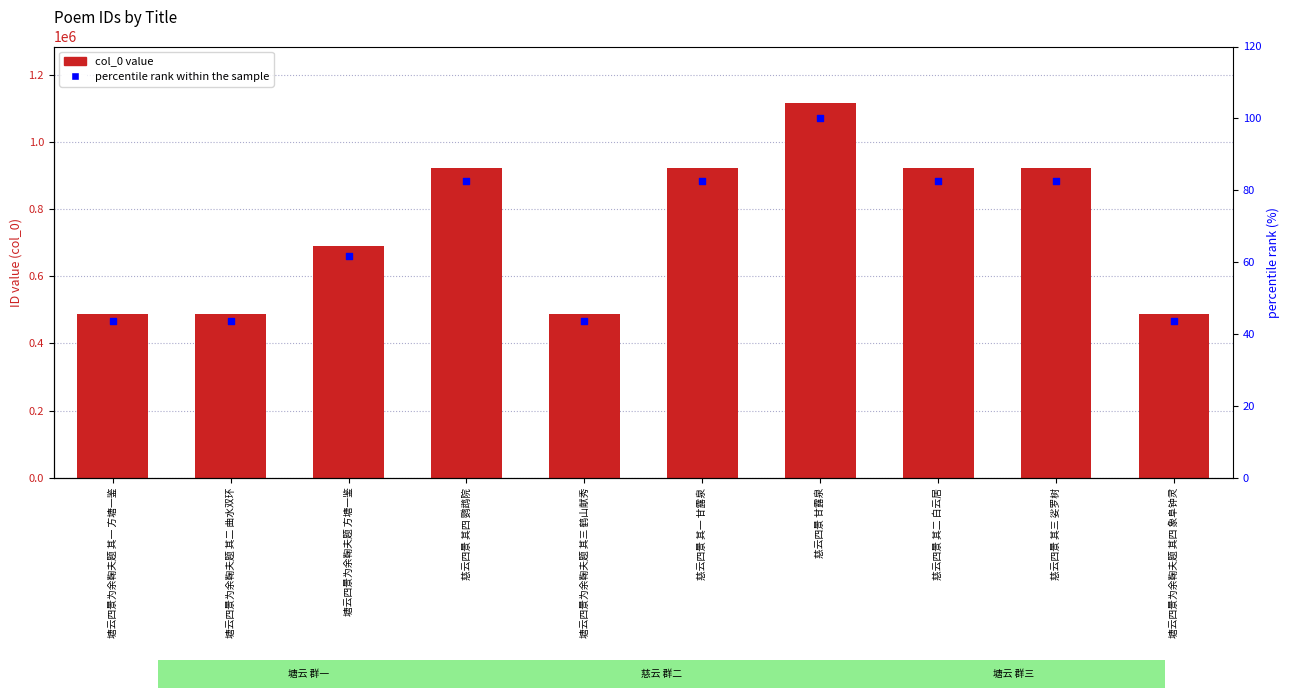

Which series has the largest total across all categories?

col_0